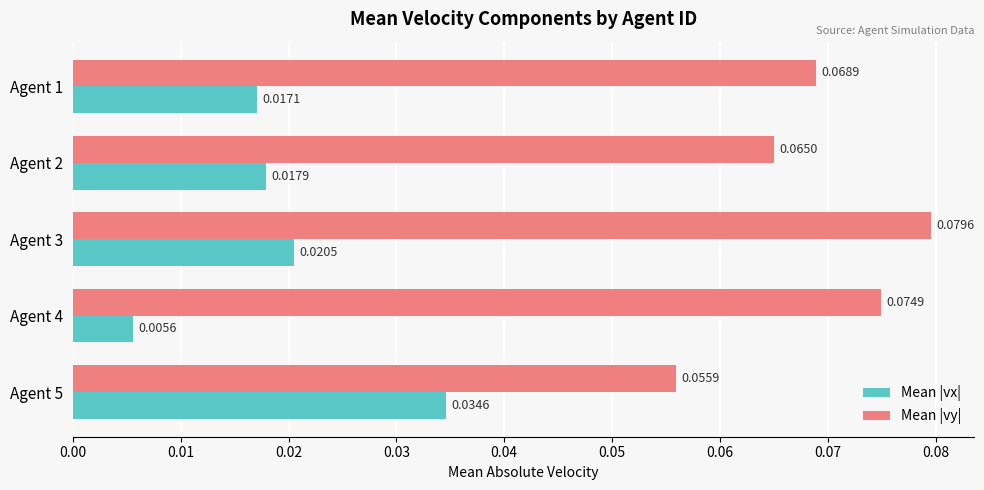

At how many categories does at least one series exceed 0?

5